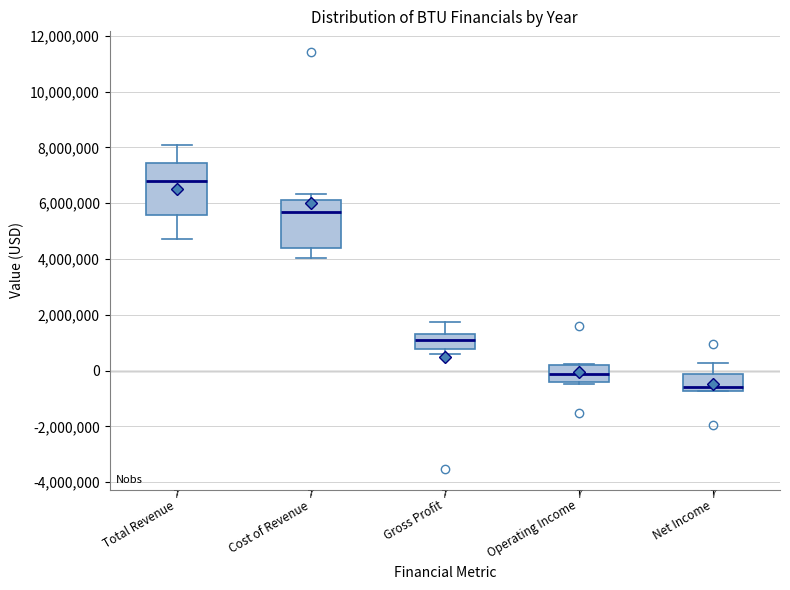

Which box has the highest median line?

Total Revenue